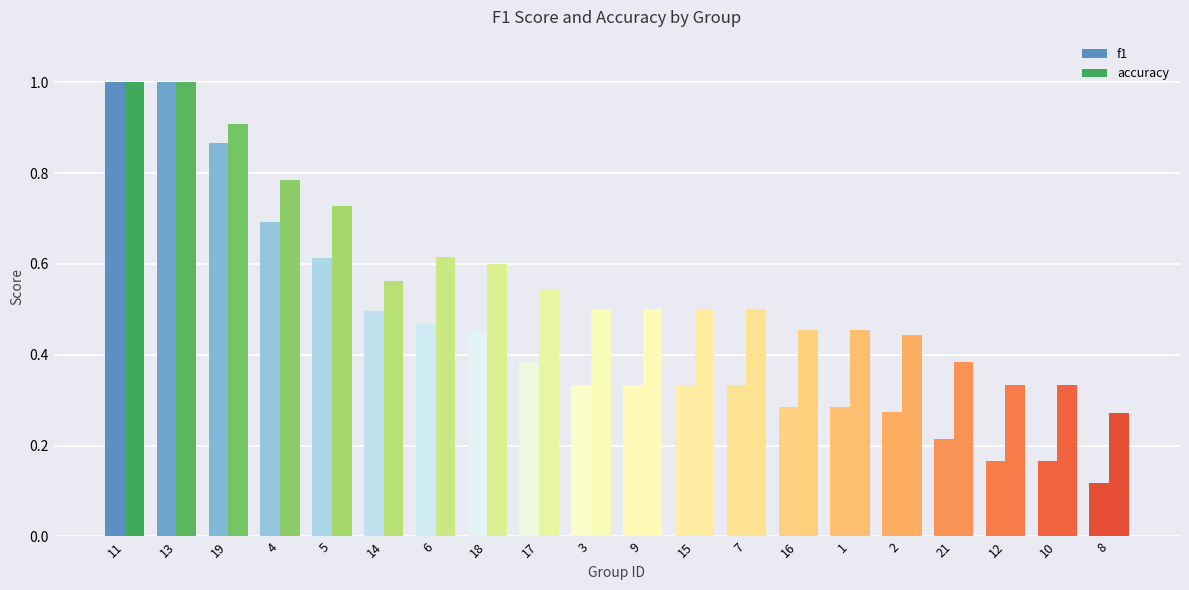

Rank the categories by accuracy value from highest to lowest.

11, 13, 19, 4, 5, 6, 18, 14, 17, 3, 9, 15, 7, 16, 1, 2, 21, 12, 10, 8